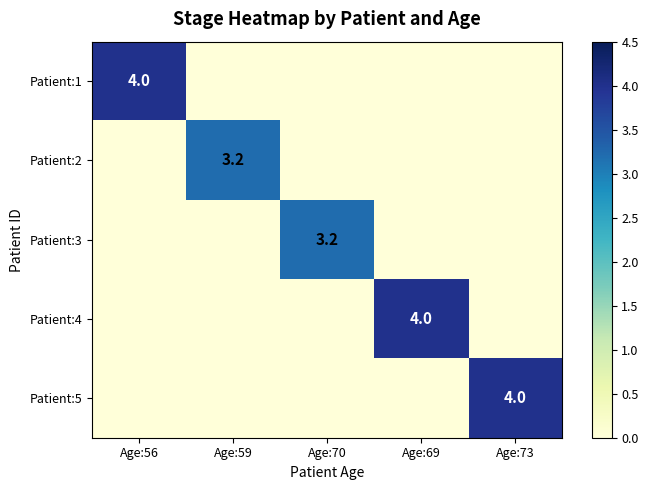

The value of Patient:5 at Age:73 is 1.4. True or false?

False